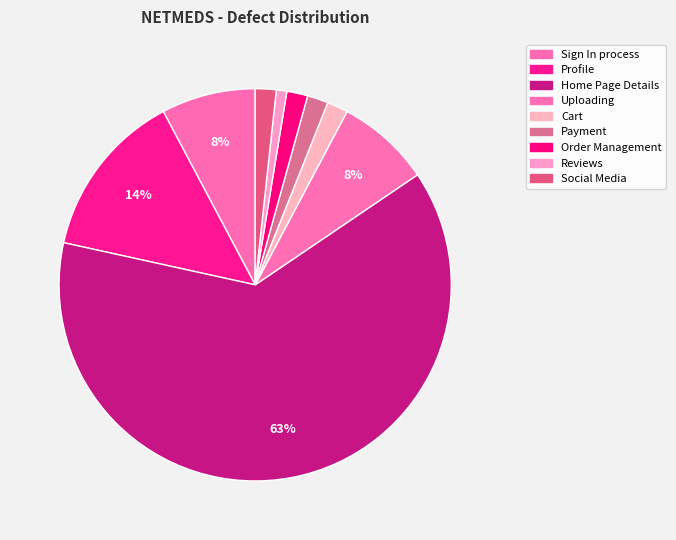

Count the number of slices in the pie.

9